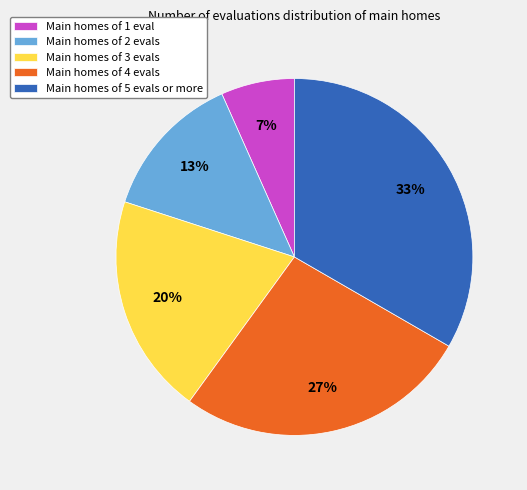

To the nearest percent, what is the average slice percentage?

20%